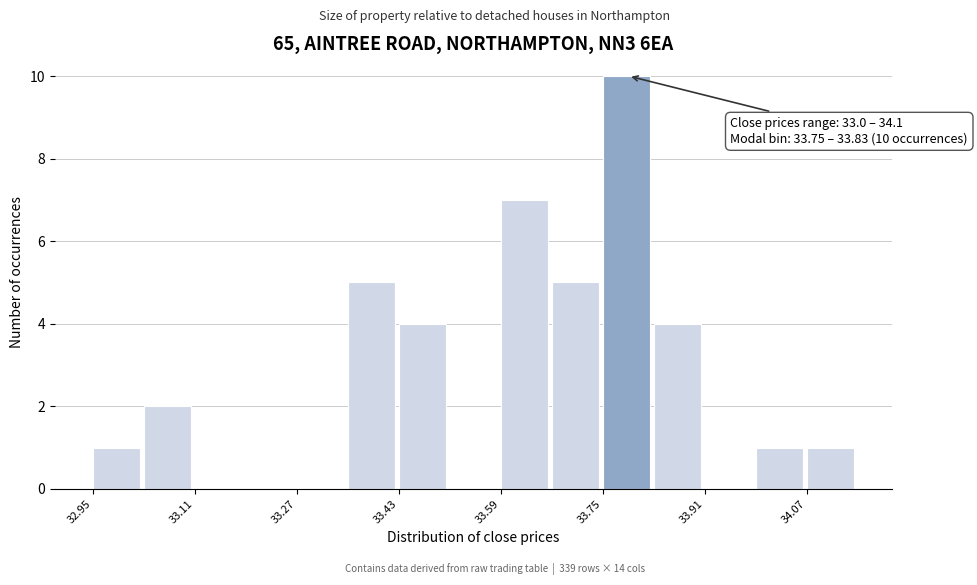

Over which range of the x-axis is the bar tallest?

33.75 to 33.83